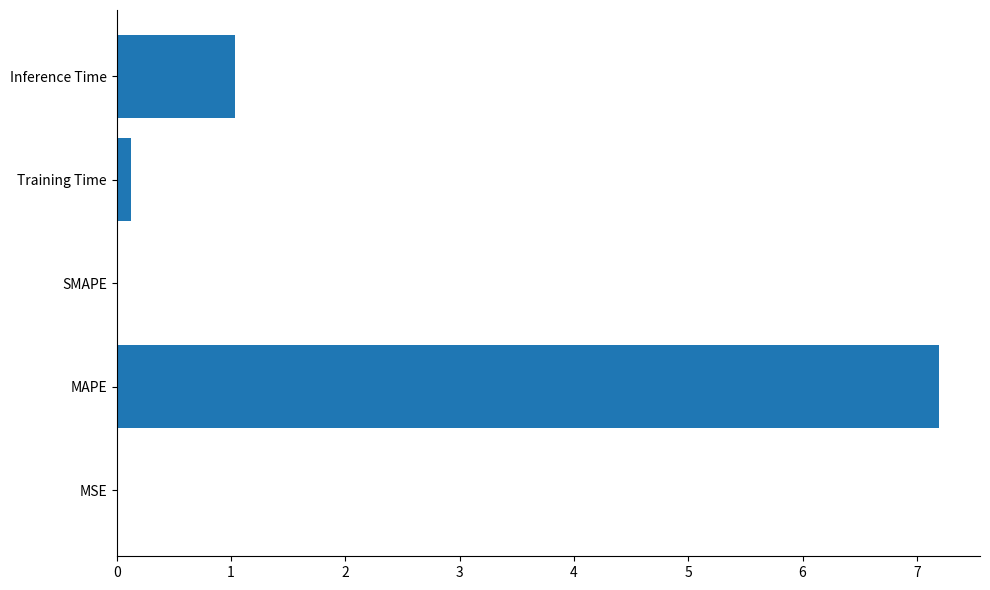

What is the maximum value shown in the chart?

7.2